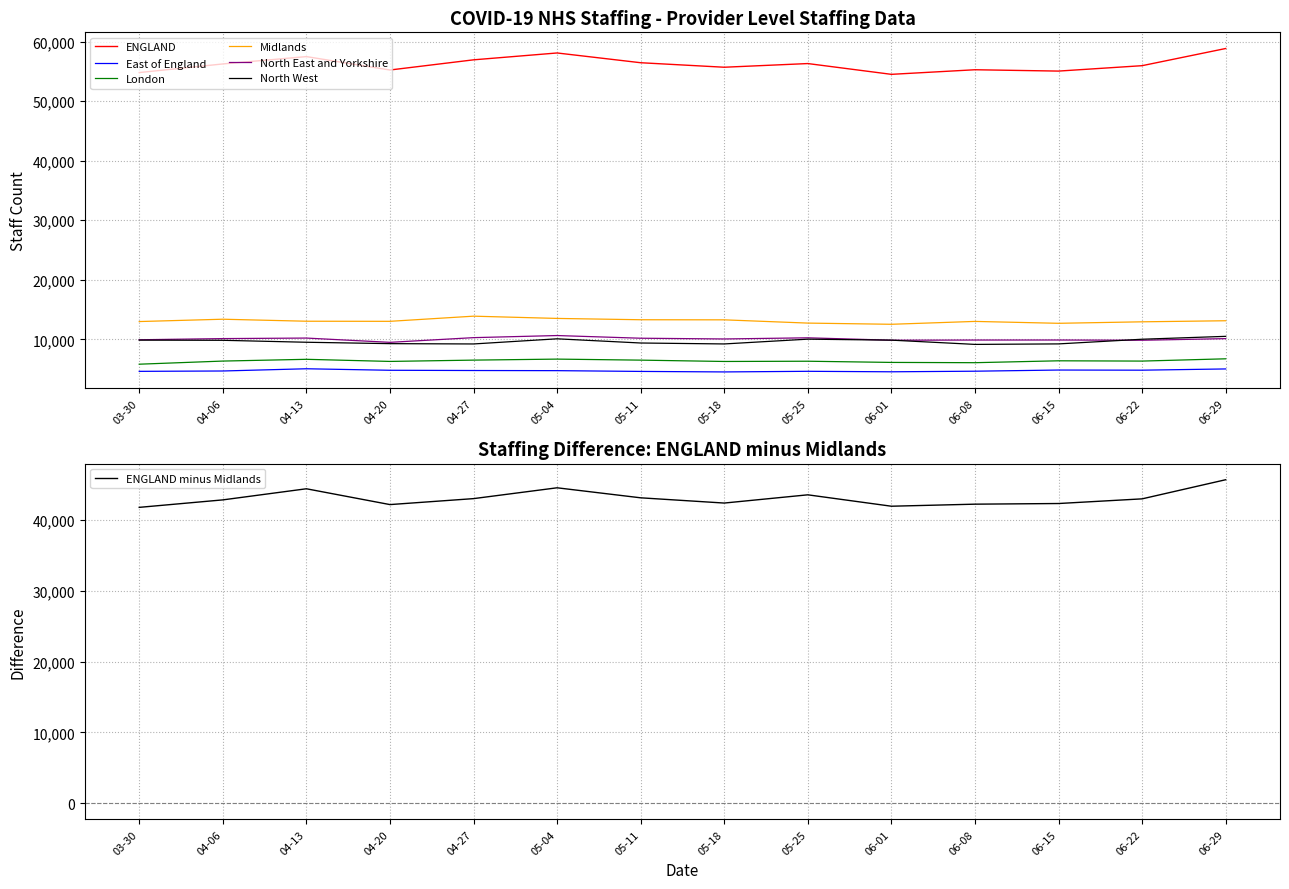

What is the difference between the Midlands values at 06-15 and 04-13?

348